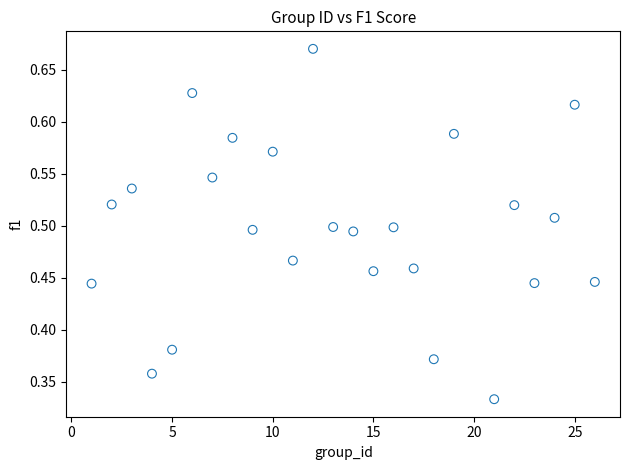

What is the range of X values (max minus min)?

25.0